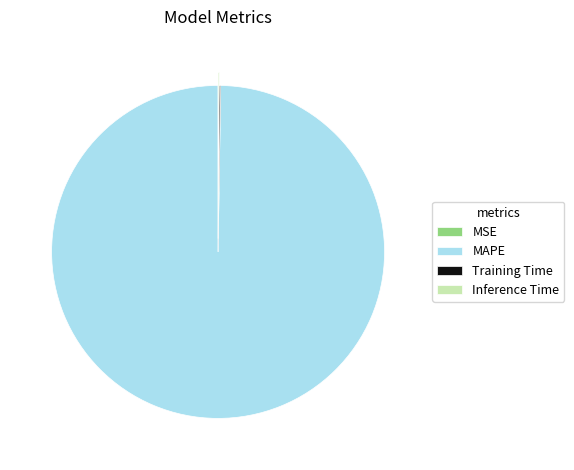

Is there any slice that represents more than half of the pie?

Yes